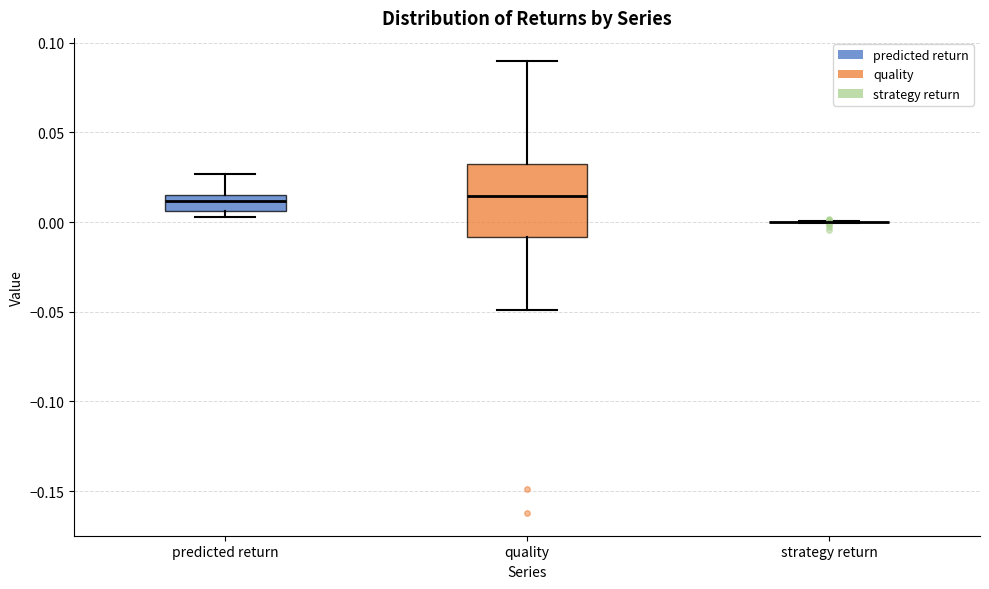

Reading left to right, read every box against the y-axis: the position of its median line, the range the box covers, and the ends of its whiskers. The values are not printed on the chart, so give them approximately, as read against the axis.

predicted return: median 0.010, box 0.005 to 0.015, whiskers 0.005 (just below the box's lower edge) to 0.025
quality: median 0.015, box -0.010 to 0.030, whiskers -0.050 to 0.090
strategy return: box collapsed to a line at 0.000, whiskers 0.000 to 0.000